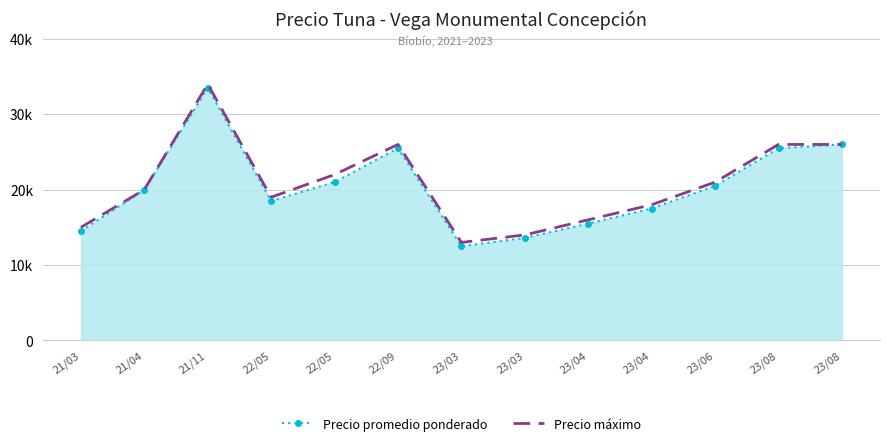

What is the greatest value displayed?

34000